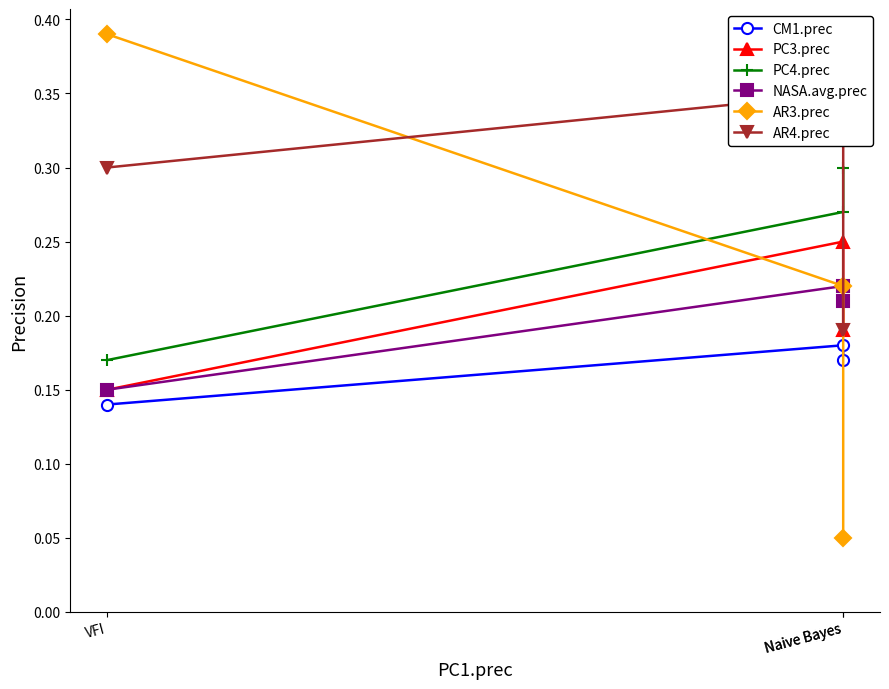

At which category is the sum across all series the highest?

Naive Bayes